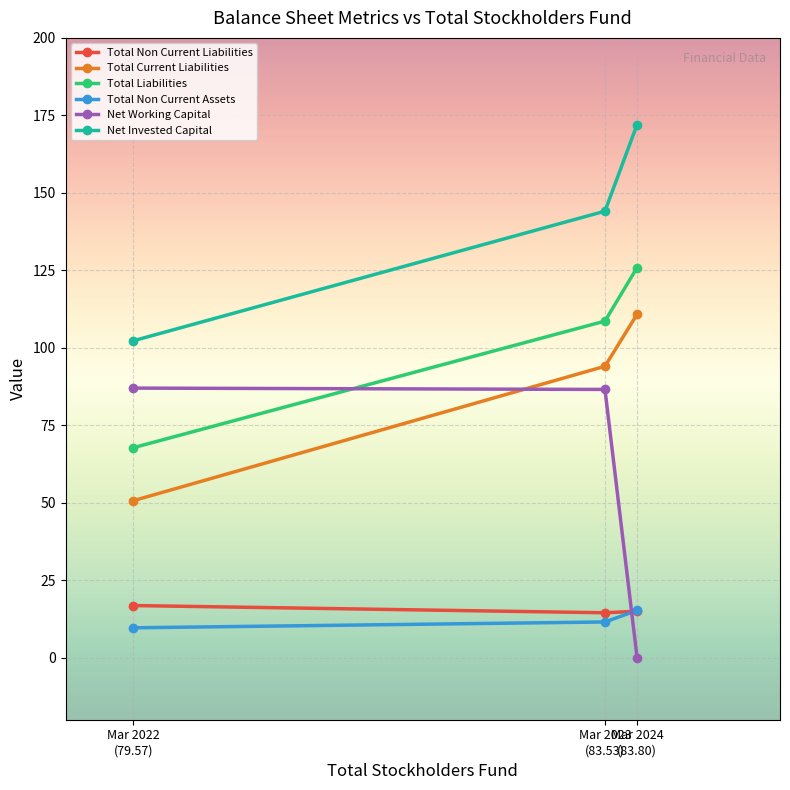

Which category has the lowest value in the Total Liabilities series?

Mar 2022
(79.57)